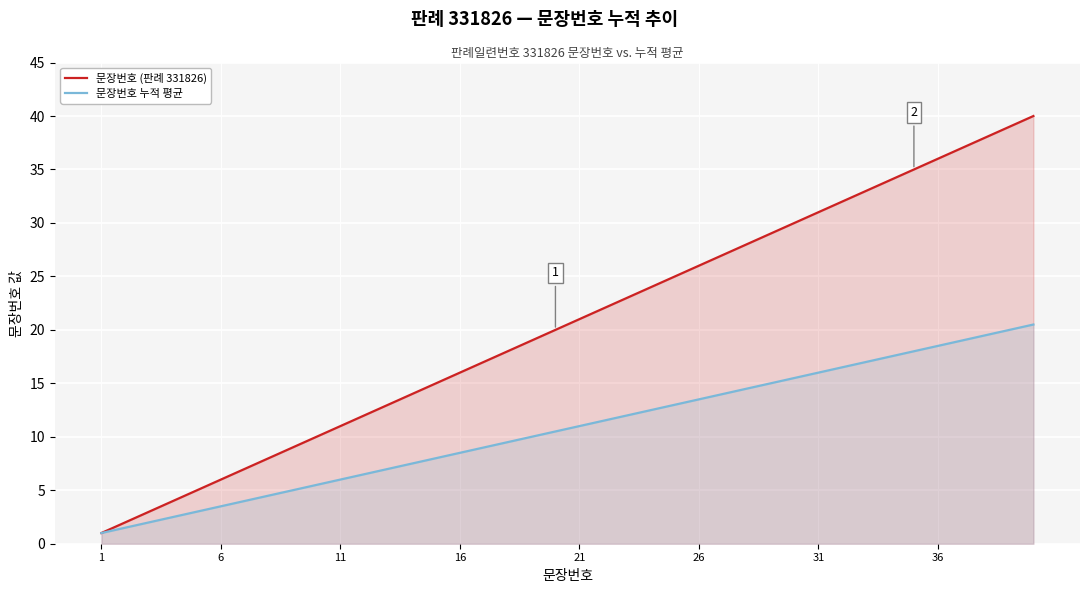

Between 29 and 19, which is larger?

29